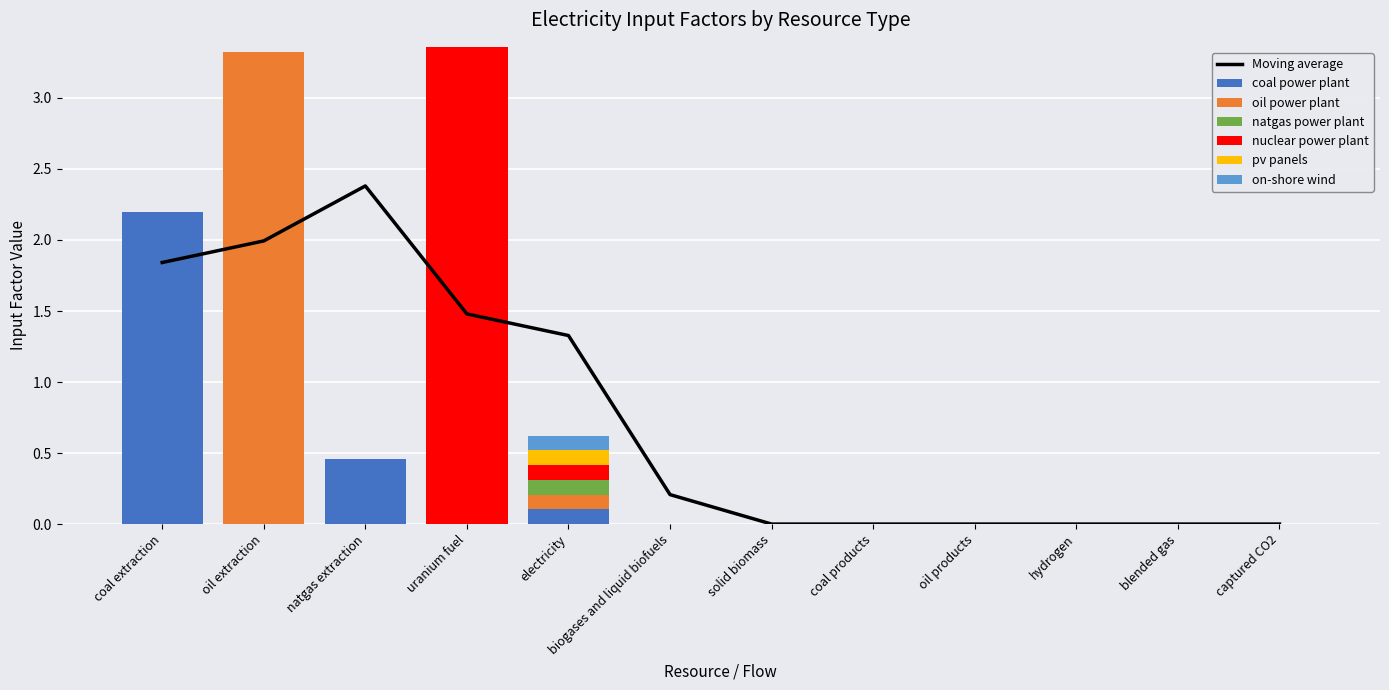

Does the chart contain any negative values?

No